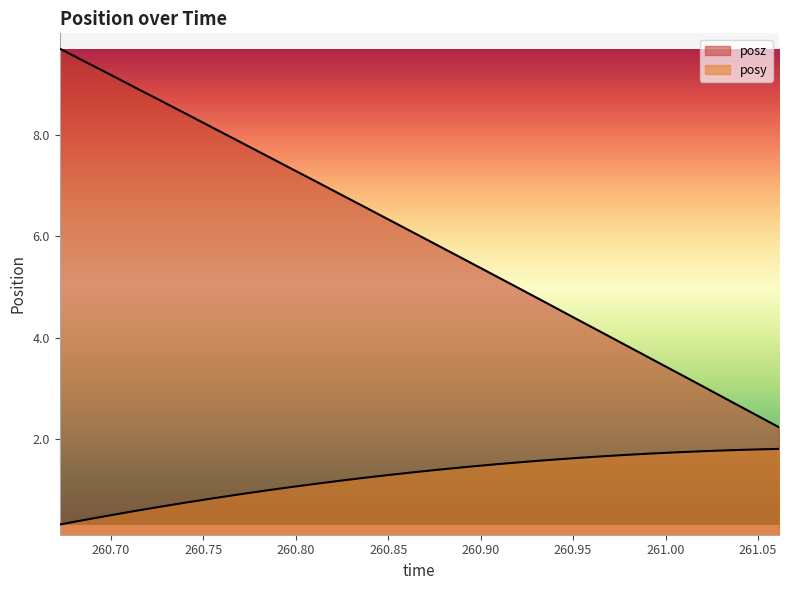

How many series are shown in this chart?

2